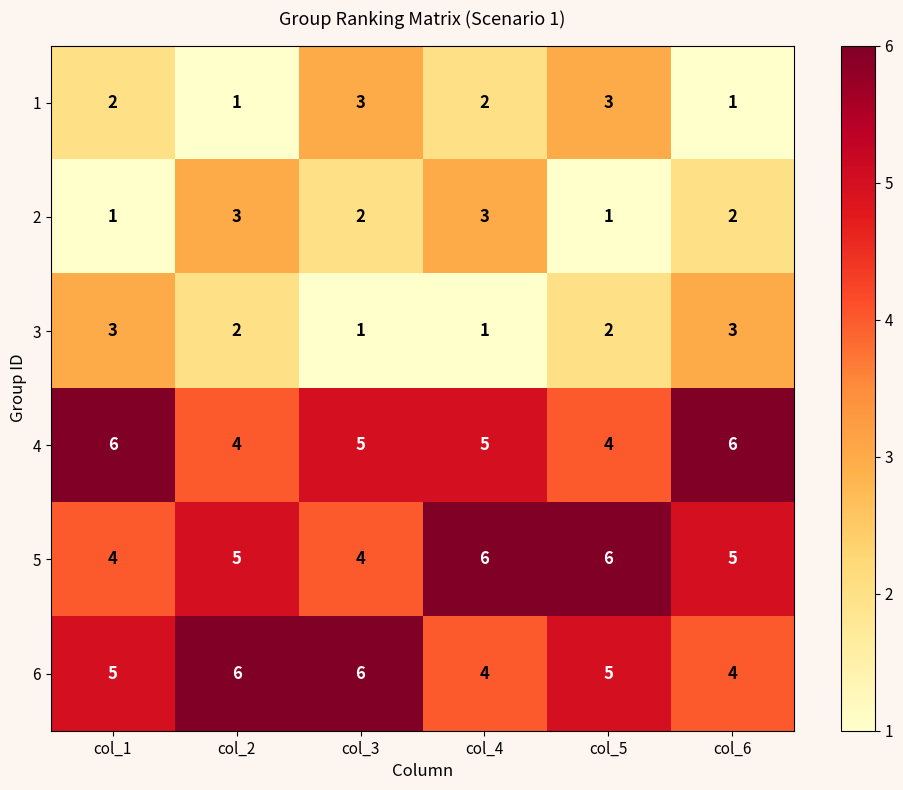

What is the sum of all 1 values?

12